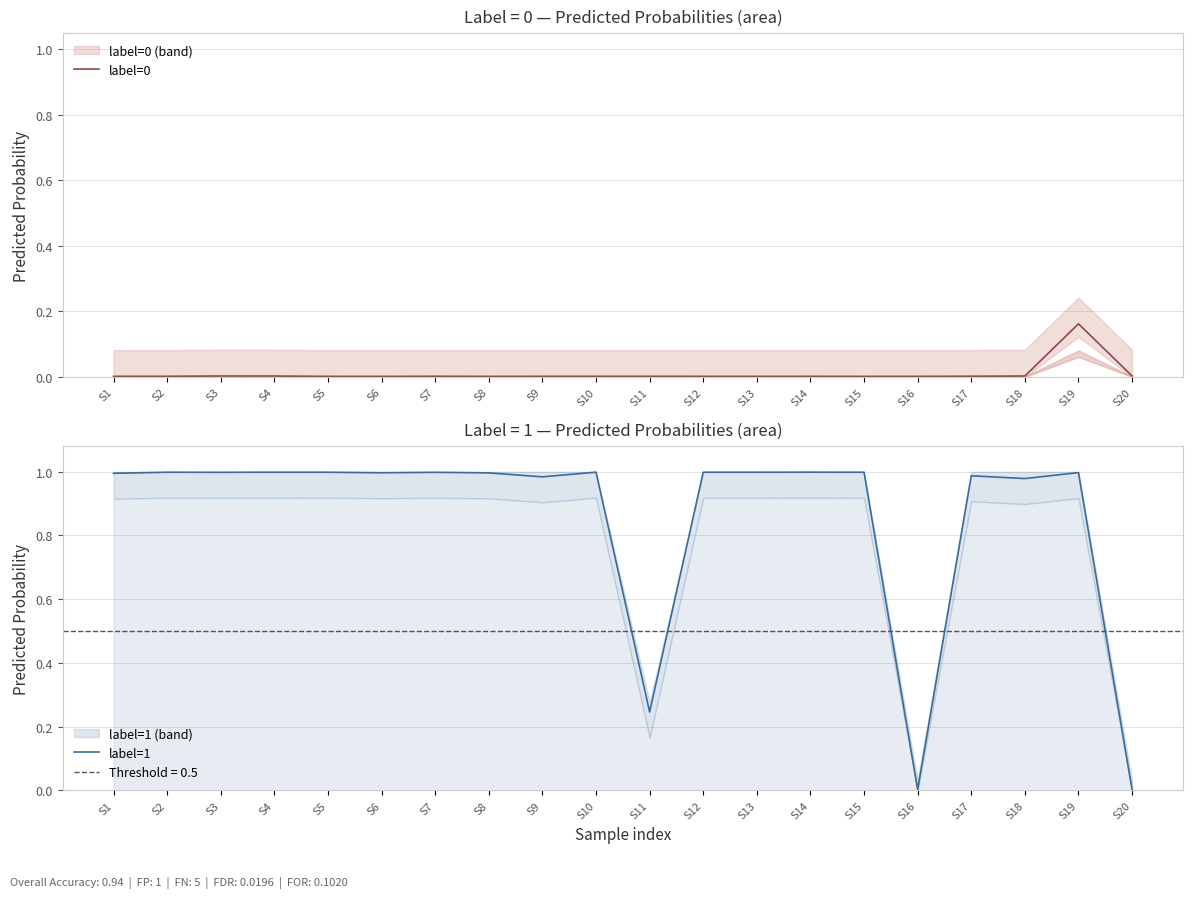

Between S12 and S1, which is larger?

S1